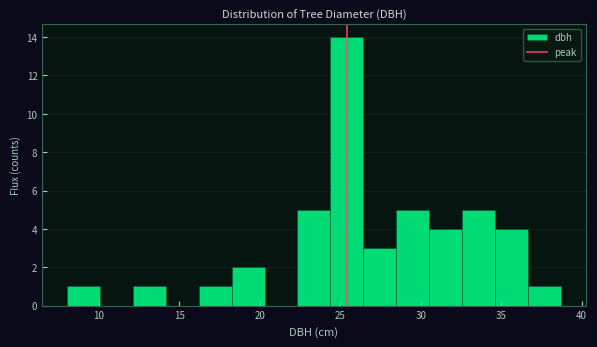

Over which range of the x-axis is the bar tallest?

24.5 to 26.5